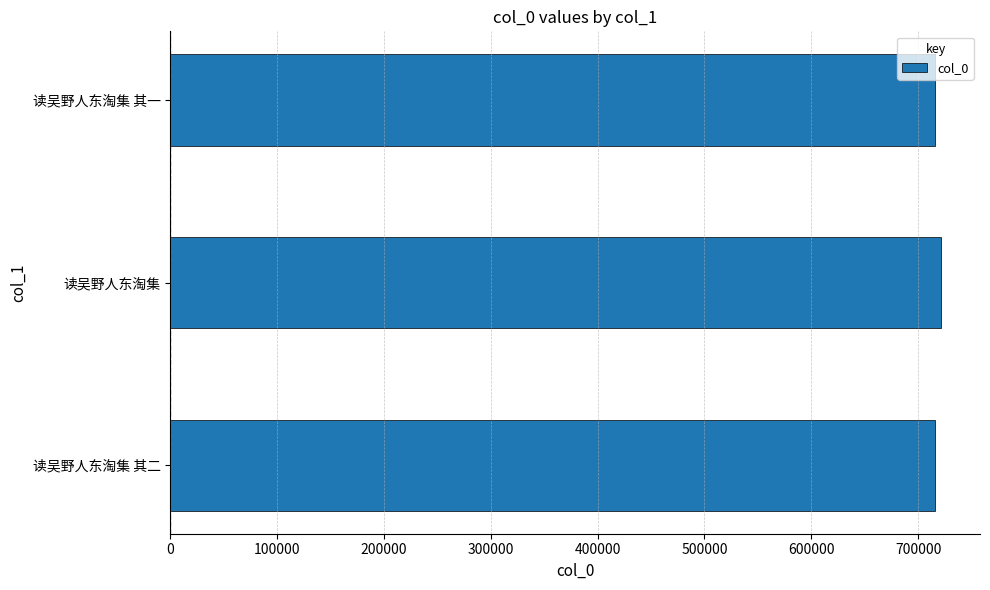

Read the value at 读吴野人东淘集.

721861